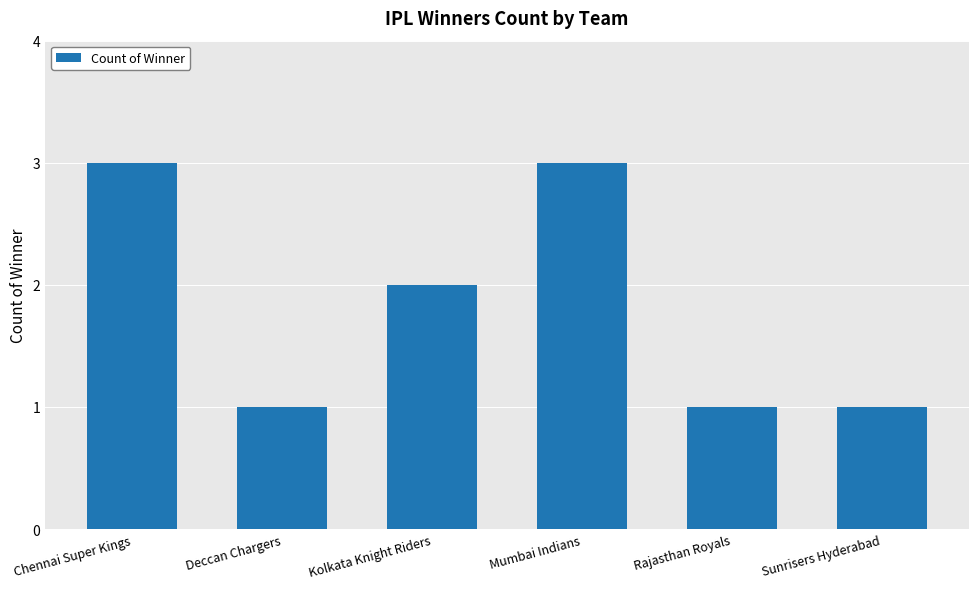

At which label is the value closest to 2?

Kolkata Knight Riders